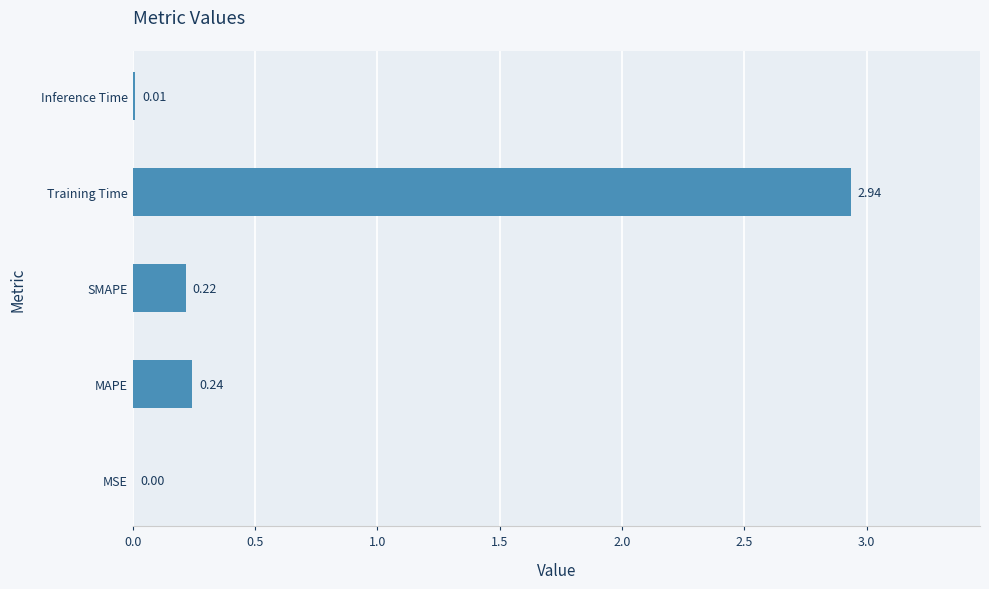

Where is the data nearest to the value 1?

MAPE